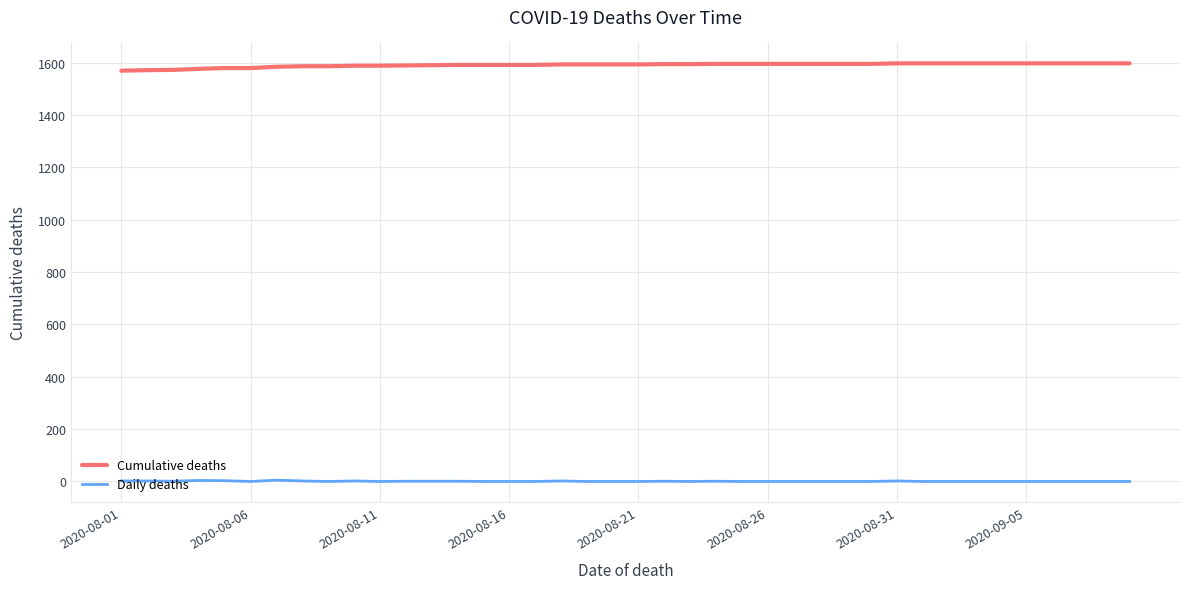

Rank the series by their average value, from highest to lowest.

Cumulative deaths, Daily deaths